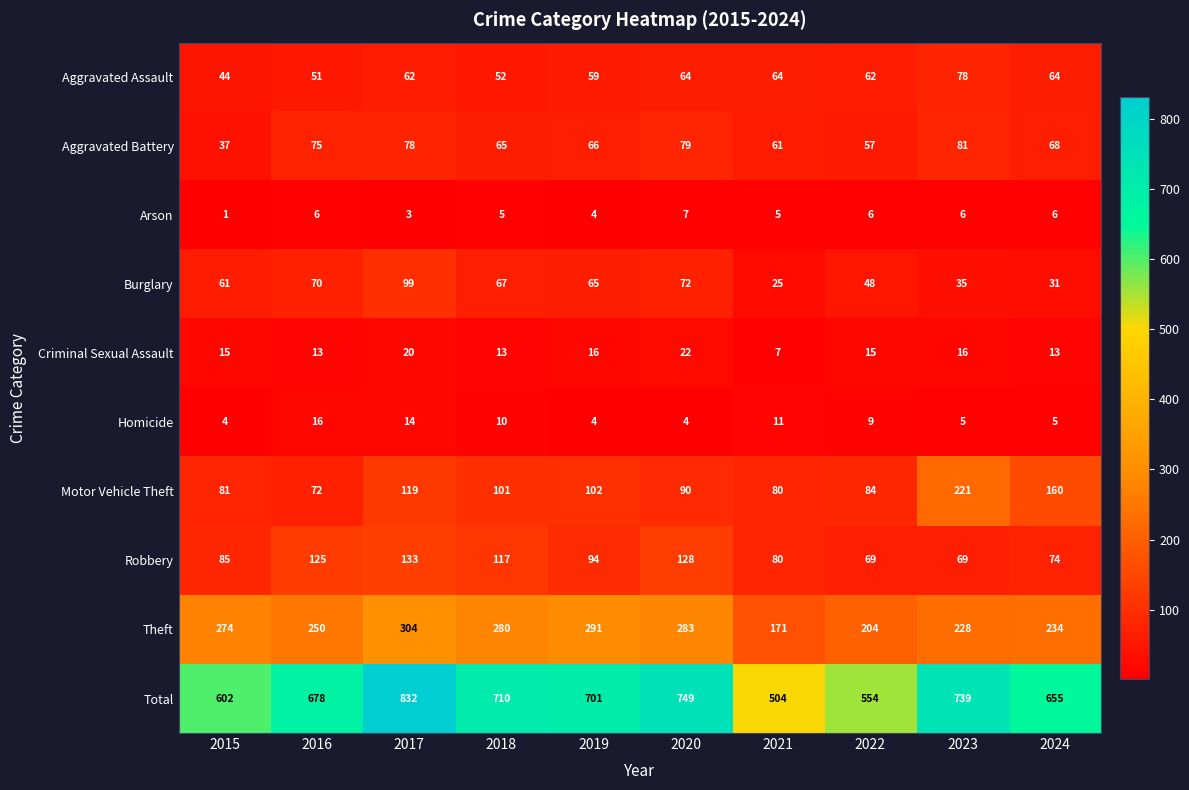

Read the Homicide value at 2017.

14